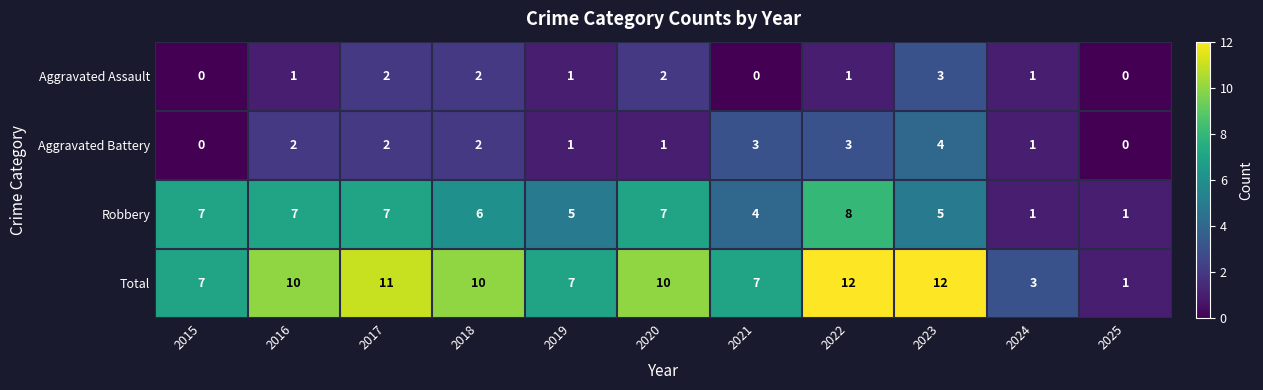

What is the highest value of the Aggravated Battery series?

4